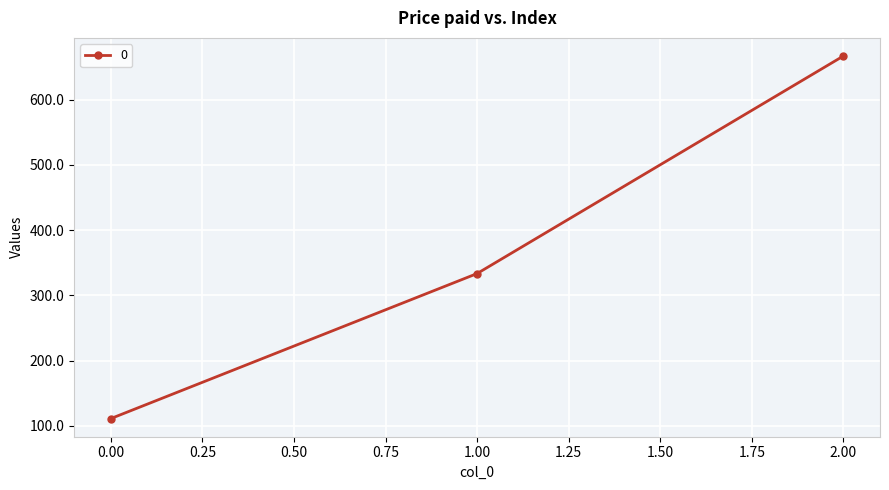

Which has a higher value, 0.00 or 1.00?

1.00